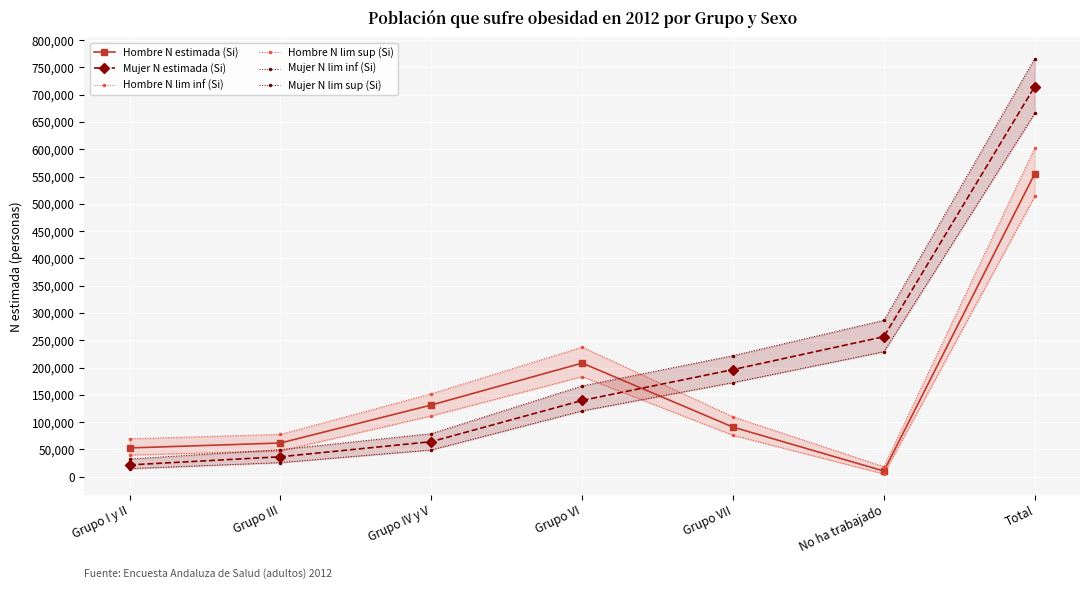

At which label does Hombre N lim inf (Si) reach its minimum?

No ha trabajado